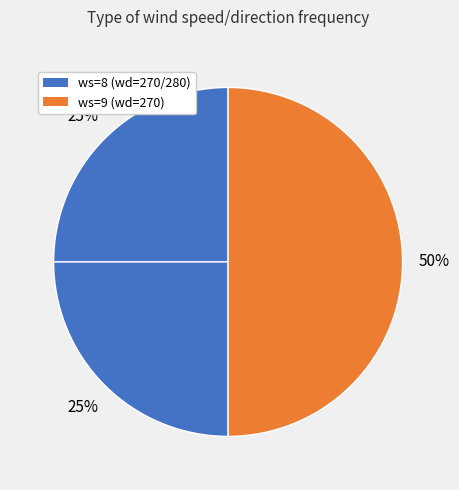

How many segments does this pie chart have?

3